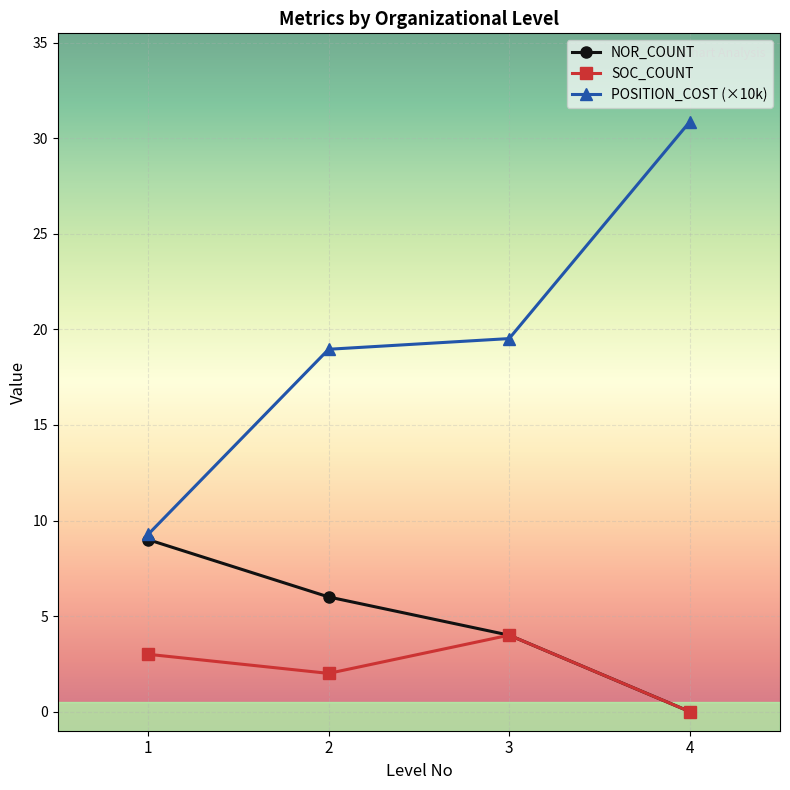

At which category is the sum across all series the highest?

4